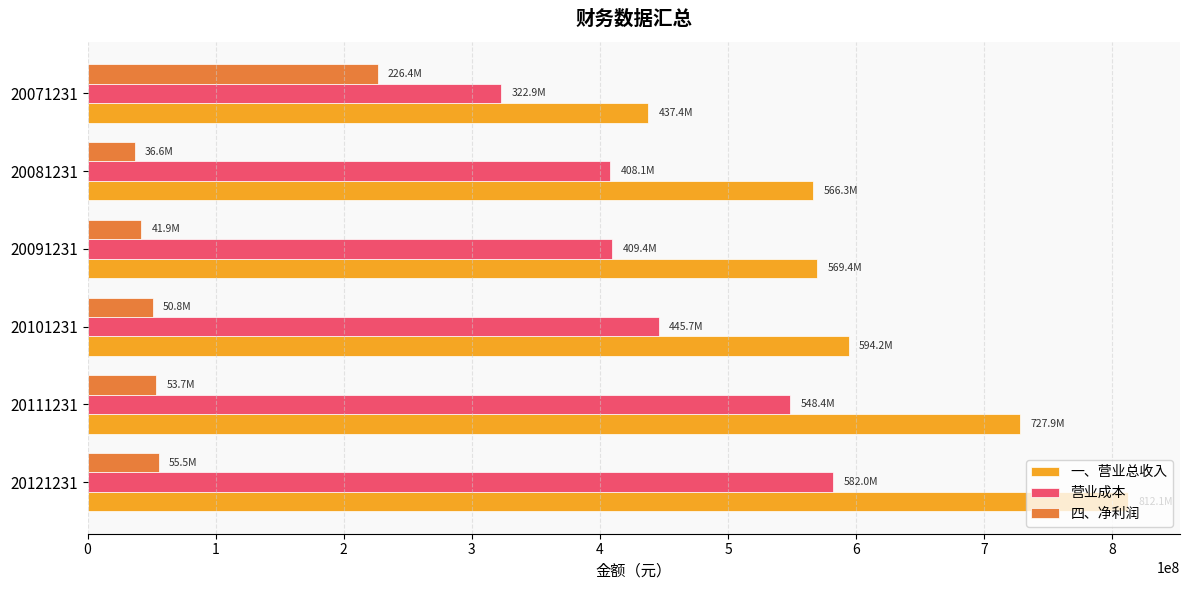

The value of 四、净利润 at 20121231 is 55473900. True or false?

True